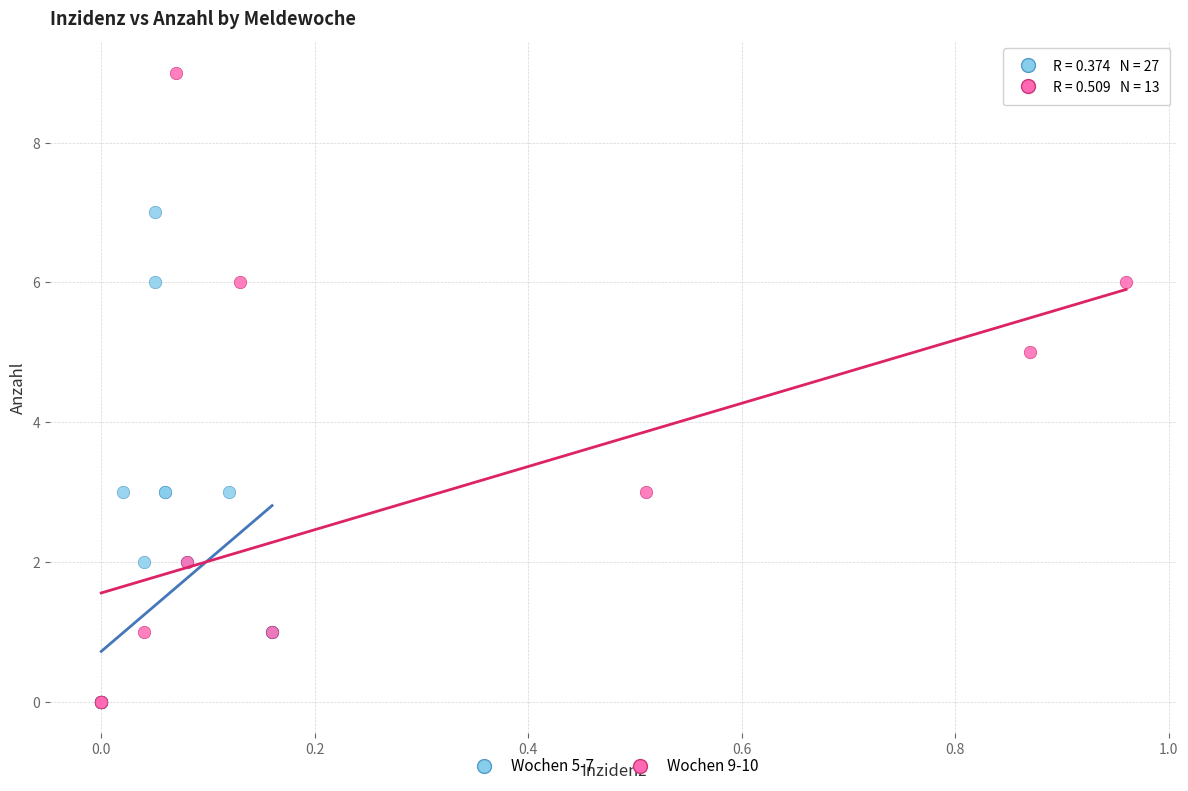

Which series has the largest Y range (max minus min)?

Wochen 9-10